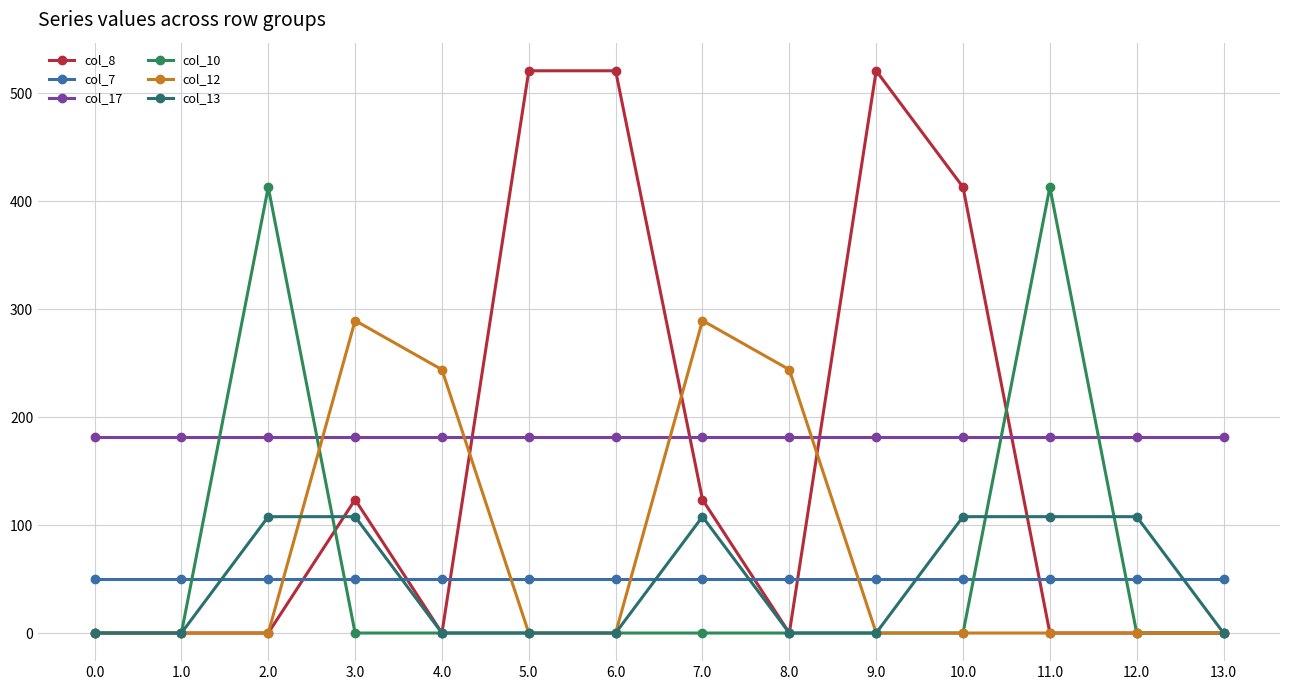

Which series has the widest spread of values?

col_8